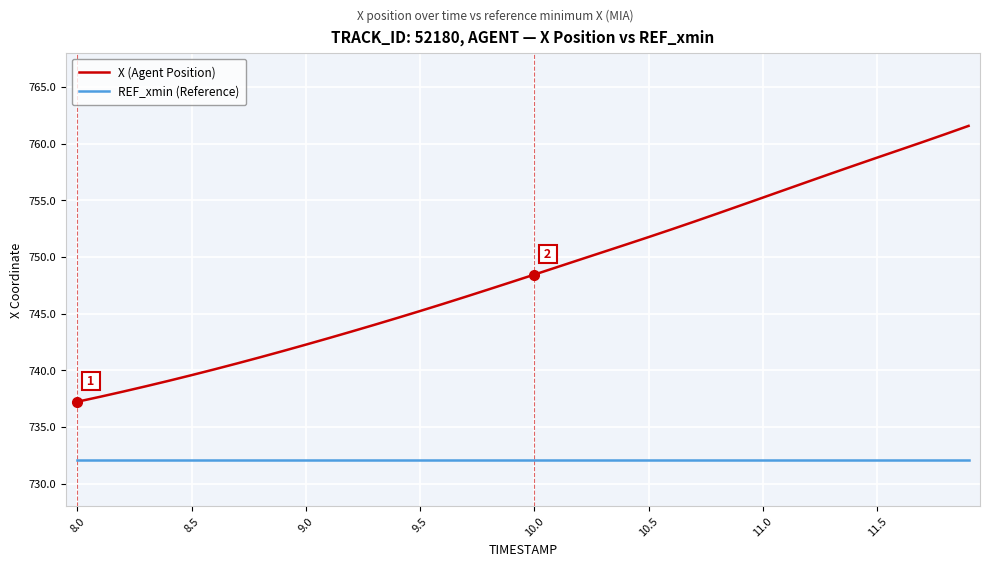

Which series has the largest total across all categories?

X (Agent Position)